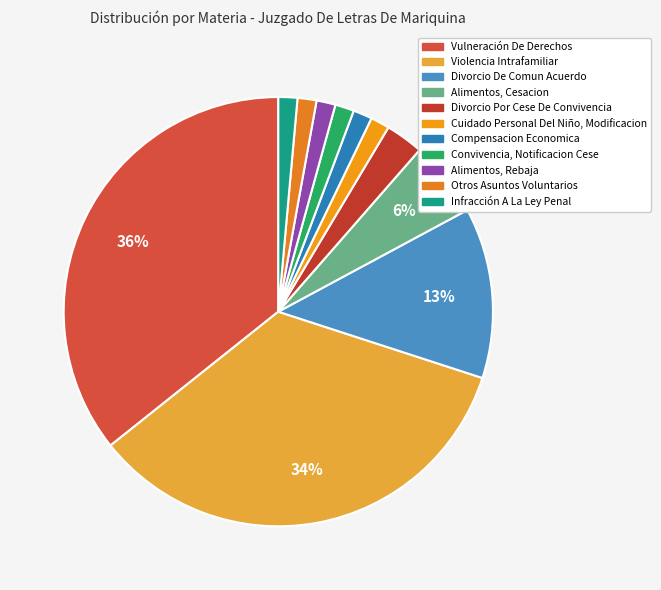

Is there a majority slice in this chart?

No